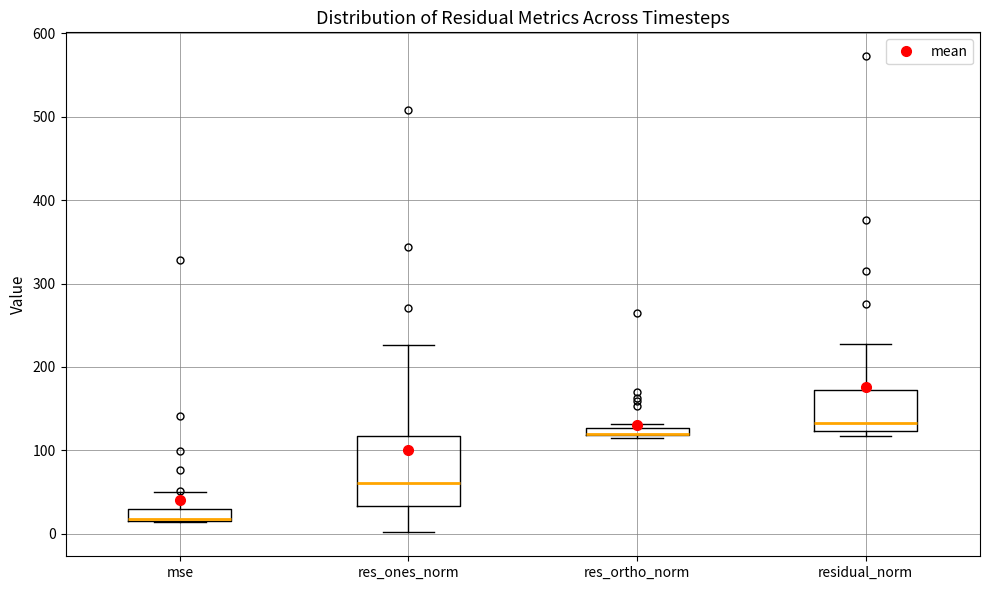

Where is the upper edge of the box for res_ones_norm on the y-axis? The values are not printed on the chart, so give them approximately, as read against the axis.

120